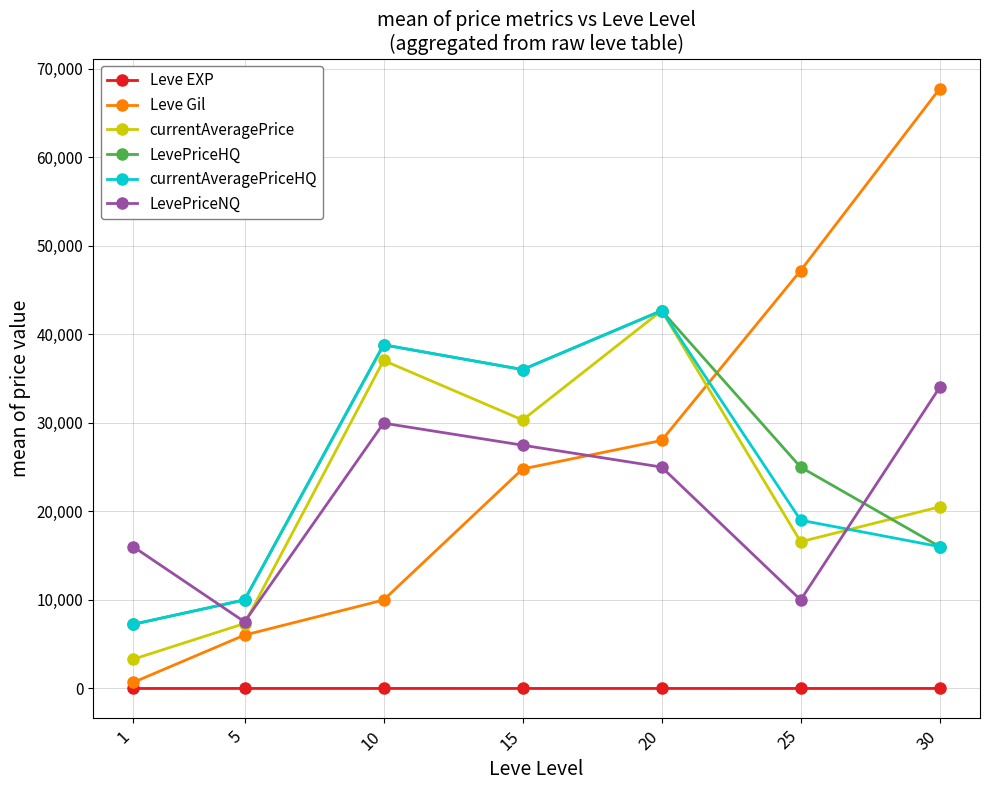

Which series has the largest range (max minus min)?

Leve Gil